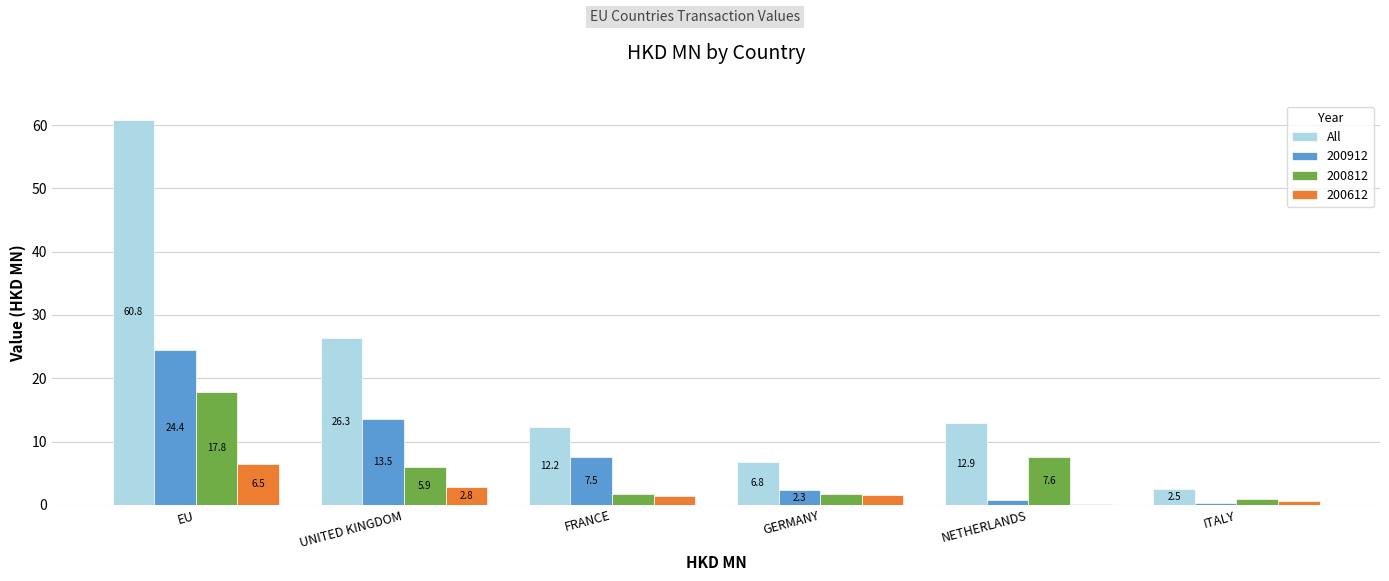

What is the maximum value shown in the chart?

60.8